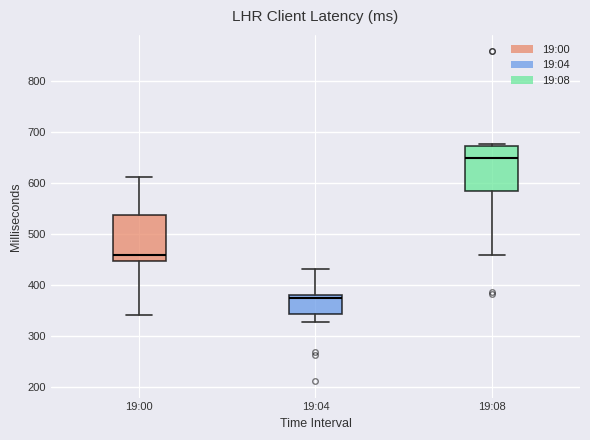

Reading left to right, read every box against the y-axis: the position of its median line, the range the box covers, and the ends of its whiskers. The values are not printed on the chart, so give them approximately, as read against the axis.

19:00: median 460, box 450 to 540, whiskers 340 to 610
19:04: median 380 (just below the box's upper edge), box 340 to 380, whiskers 330 to 430
19:08: median 650, box 580 to 670, whiskers 460 to 680